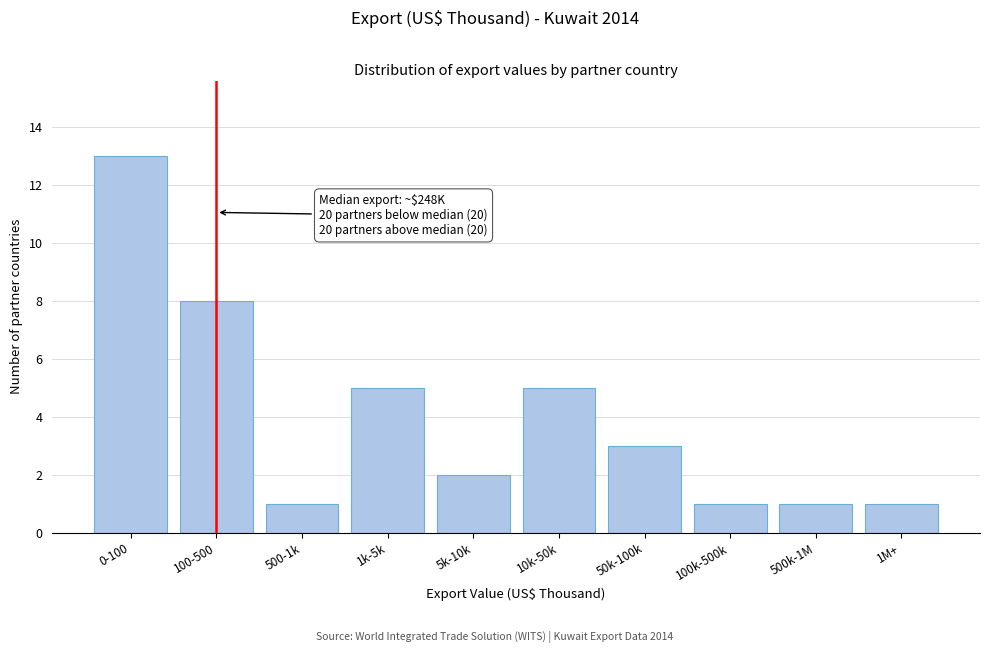

Reading right to left, what are all the values shown in this chart?

1	1	1	3	5	2	5	1	8	13